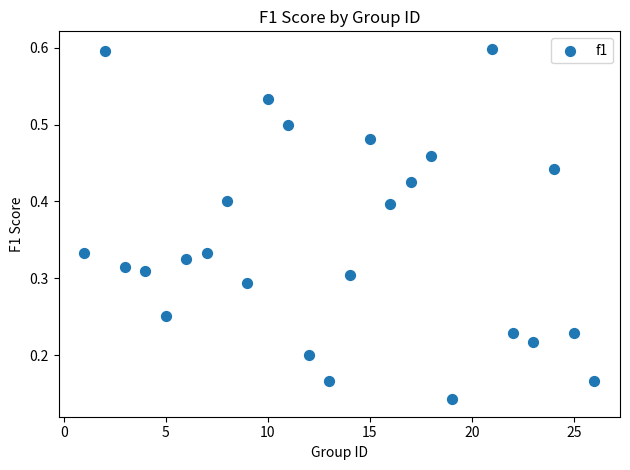

What is the range of X values (max minus min)?

25.0